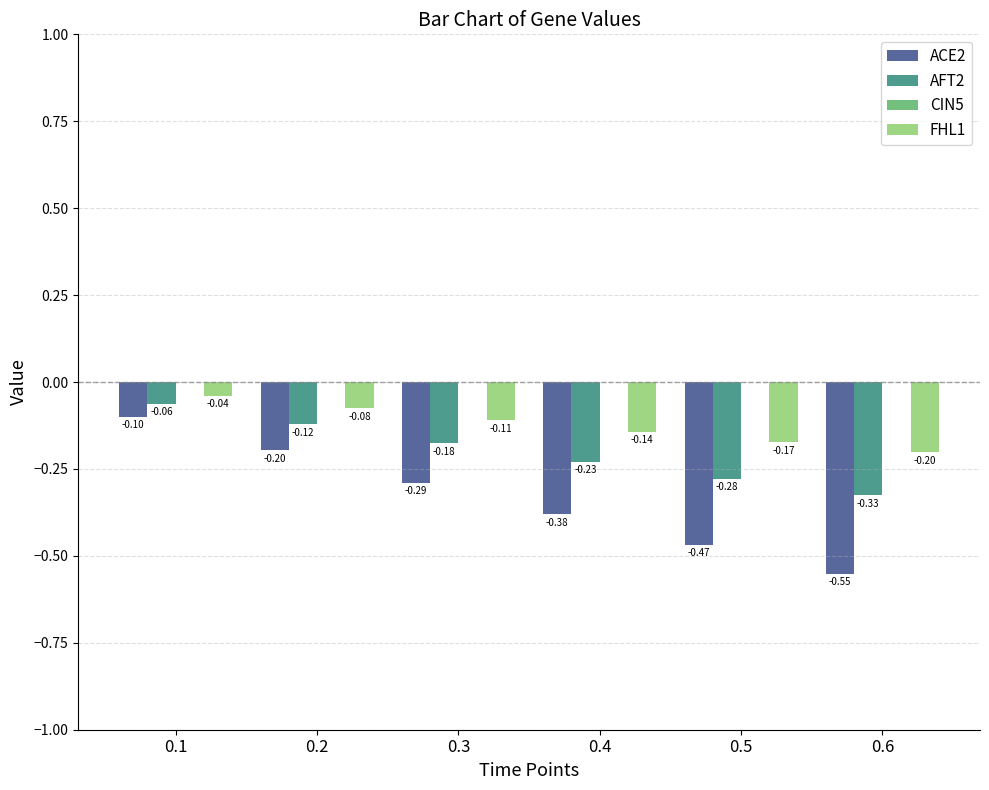

What is the value of the FHL1 bar at the 3rd from the left?

-0.1